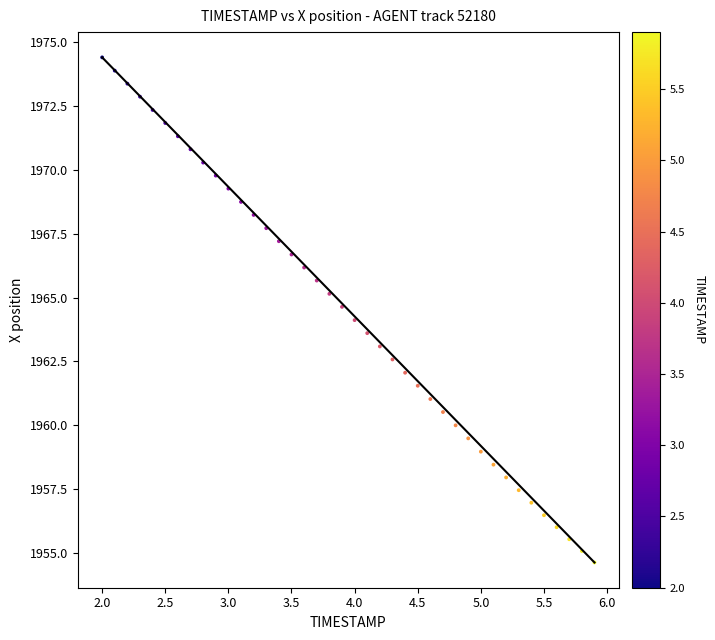

What is the range of Y values (max minus min)?

19.8